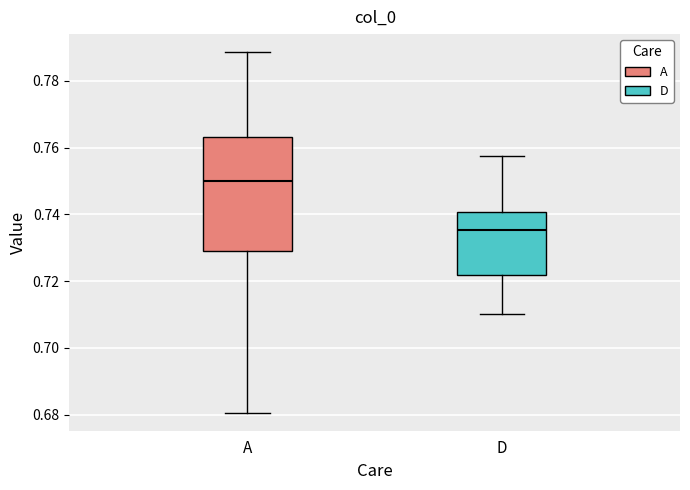

Which box's median line is the highest?

A